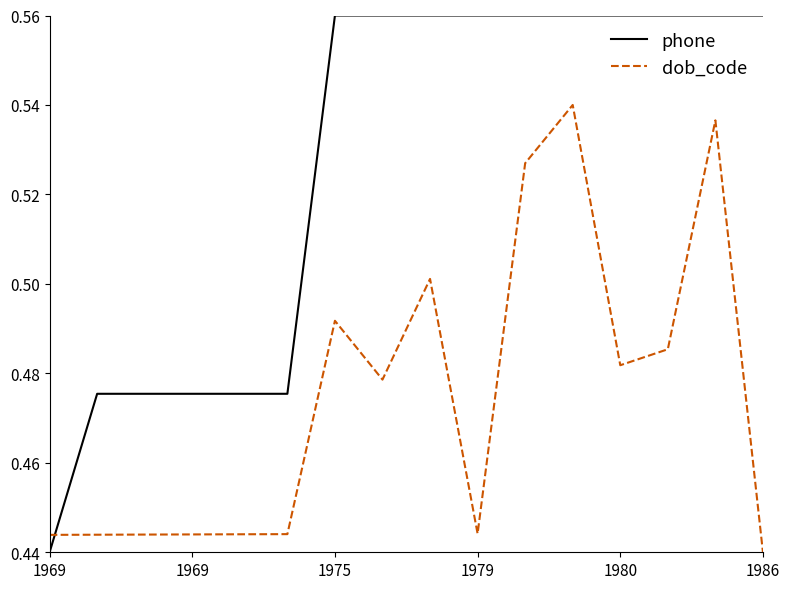

List the series in order of their peak value, lowest first.

dob_code, phone